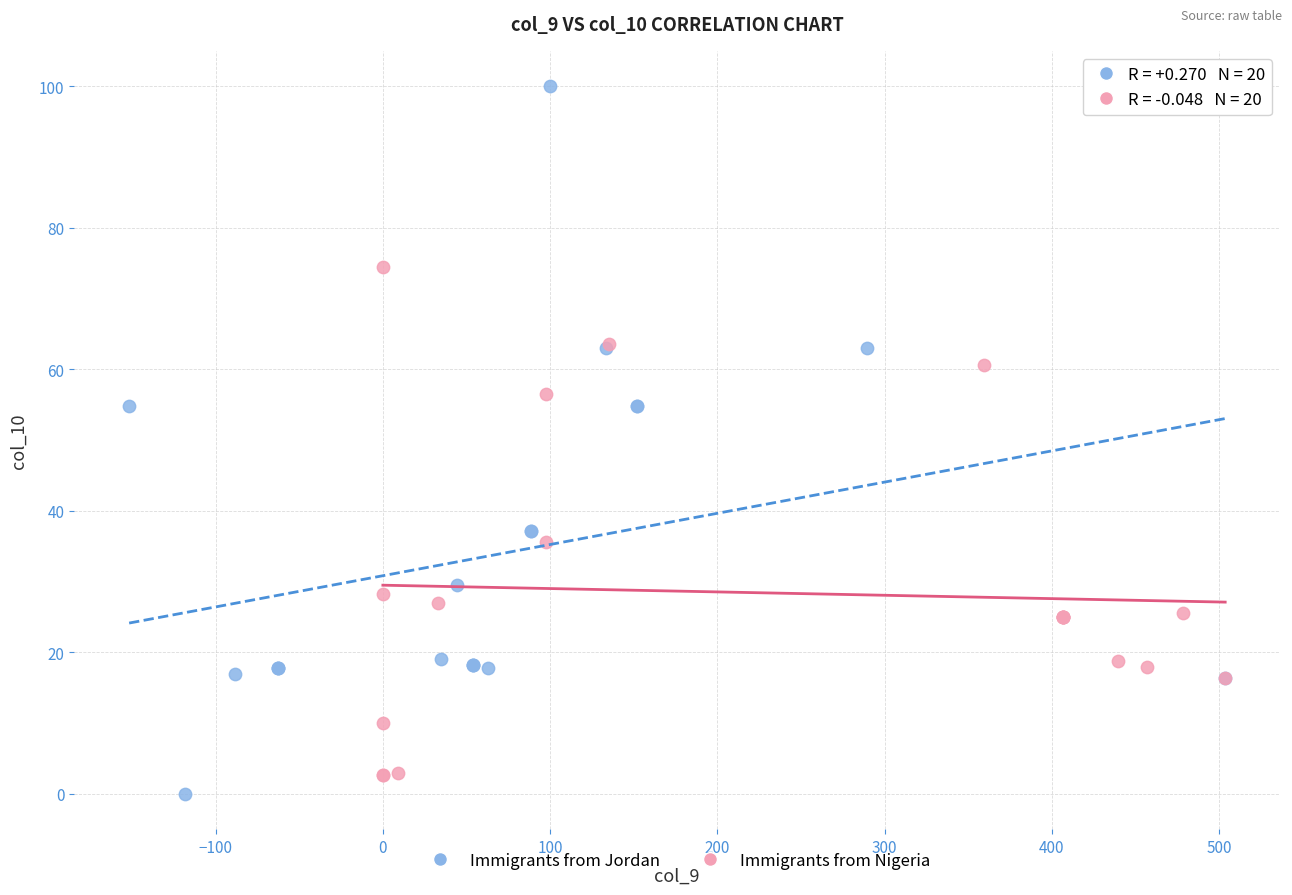

Which series contains the highest Y value?

Immigrants from Jordan